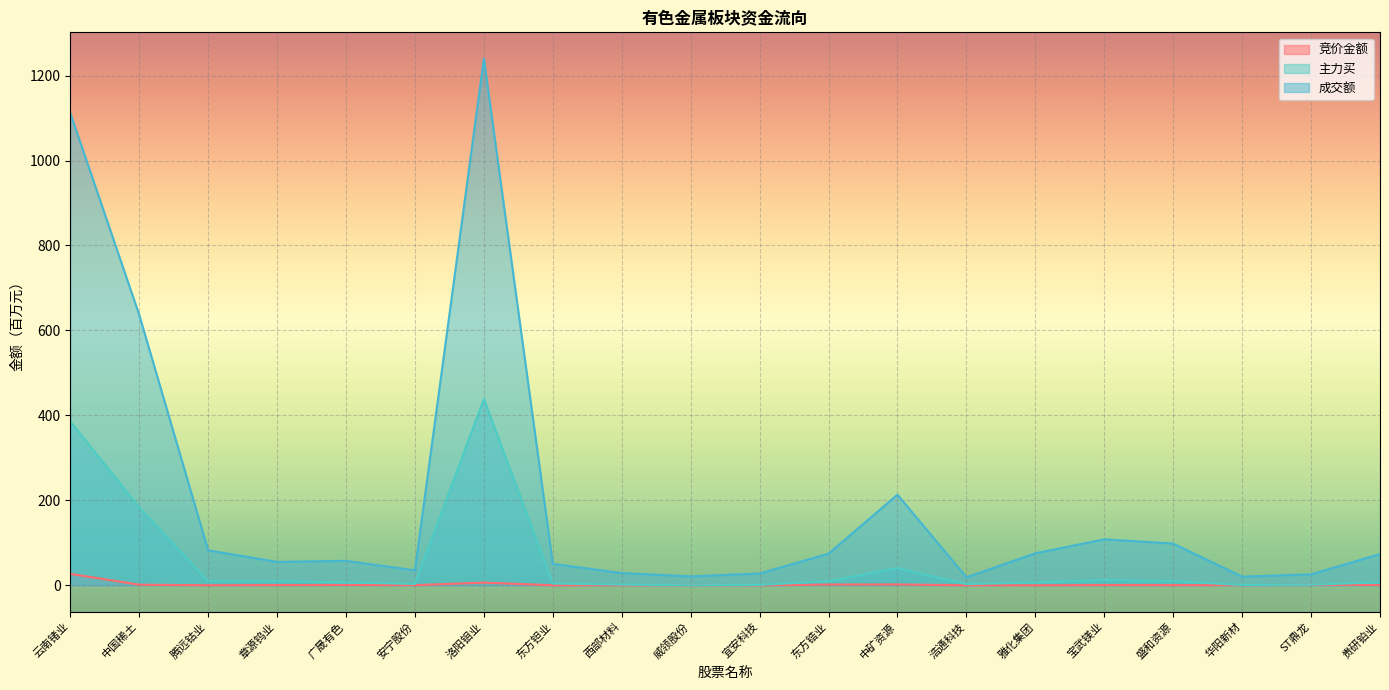

Where is the first local maximum for 主力买?

章源钨业